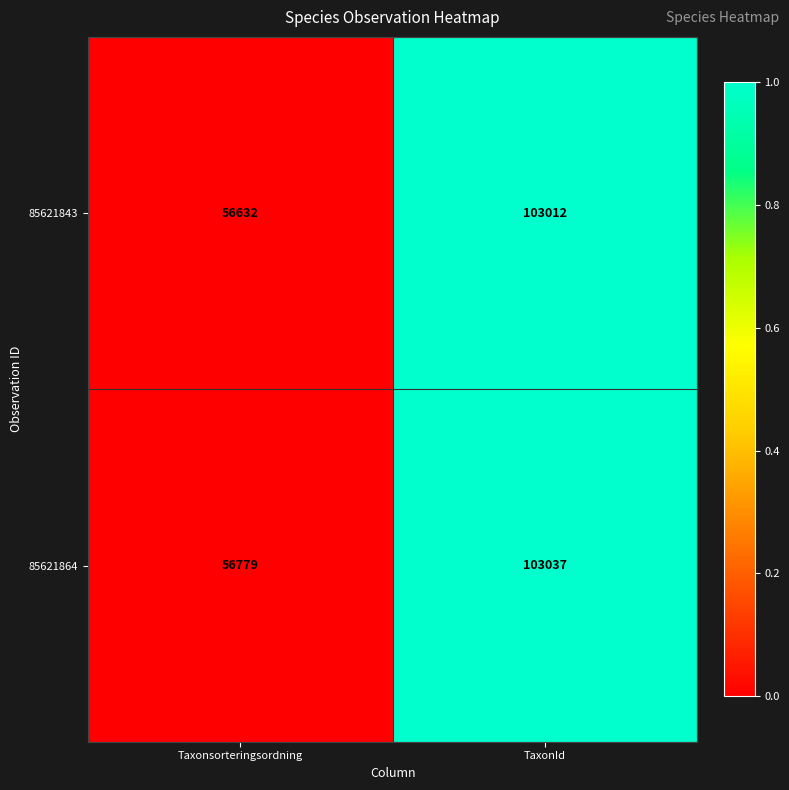

Is it true that 85621864 equals 56779 at Taxonsorteringsordning?

True